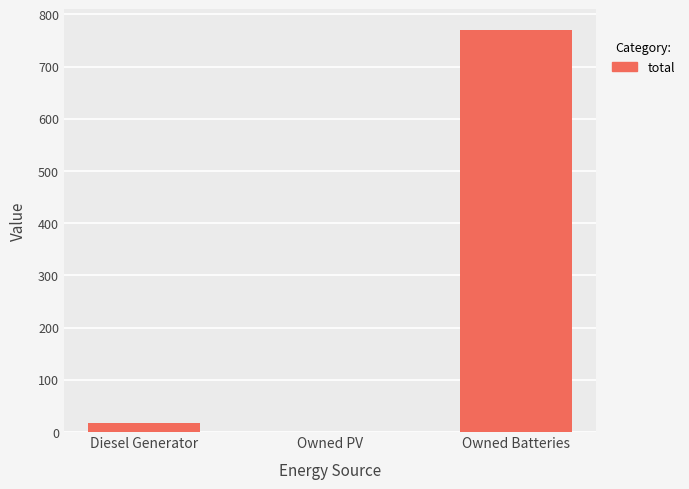

Between Diesel Generator and Owned PV, which is larger?

Diesel Generator